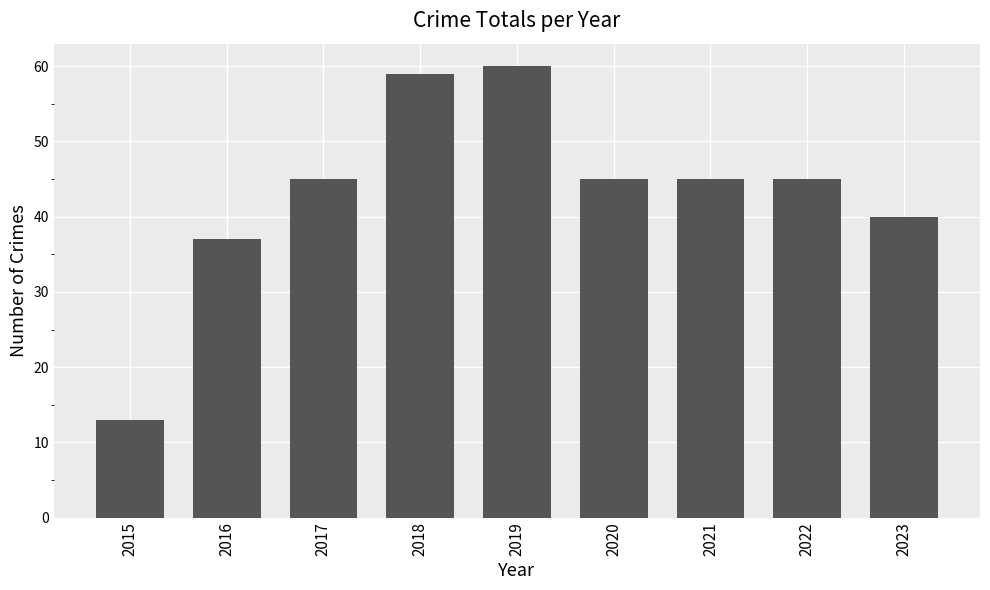

What is the ratio of the value at 2023 to the value at 2017?

0.9